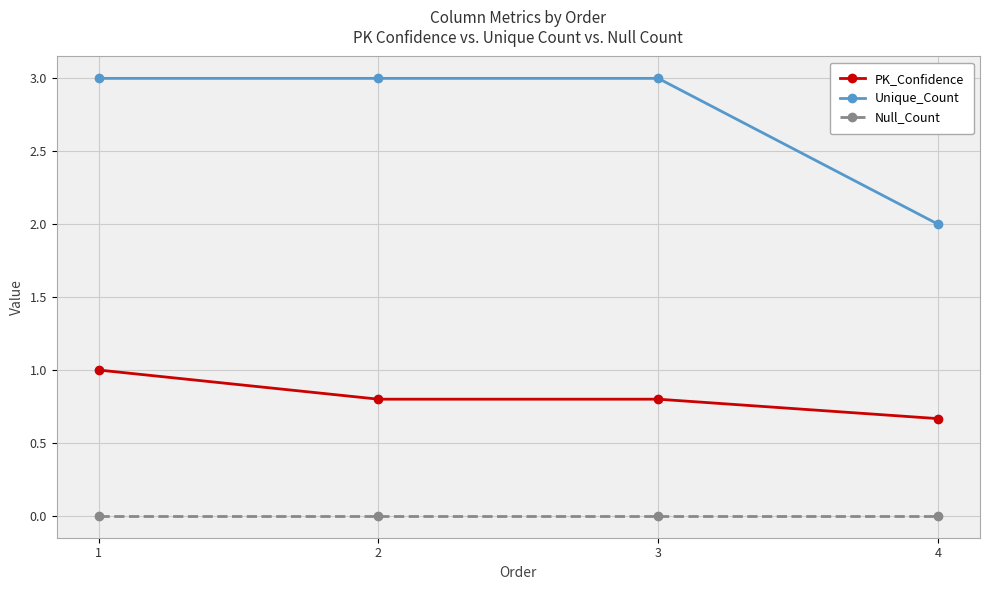

How many series are shown in this chart?

3